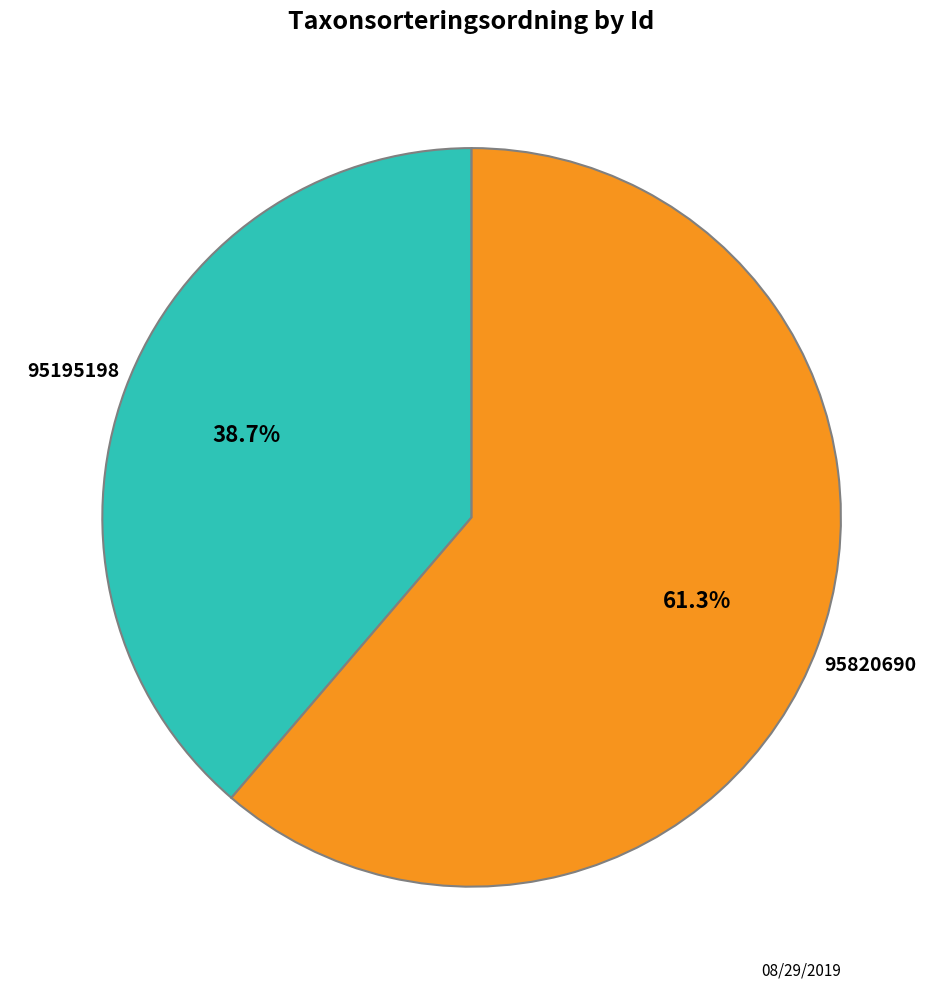

Between 95820690 and 95195198, which is larger?

95820690